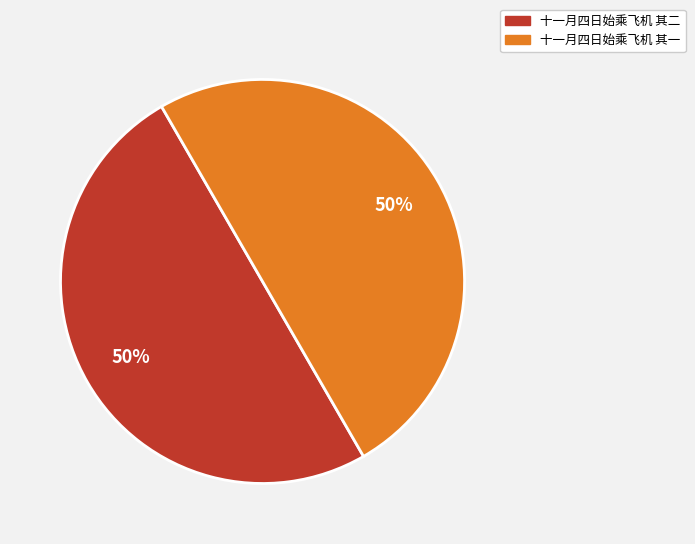

What percentage is the 十一月四日始乘飞机 其一 slice, to the nearest percent?

50%